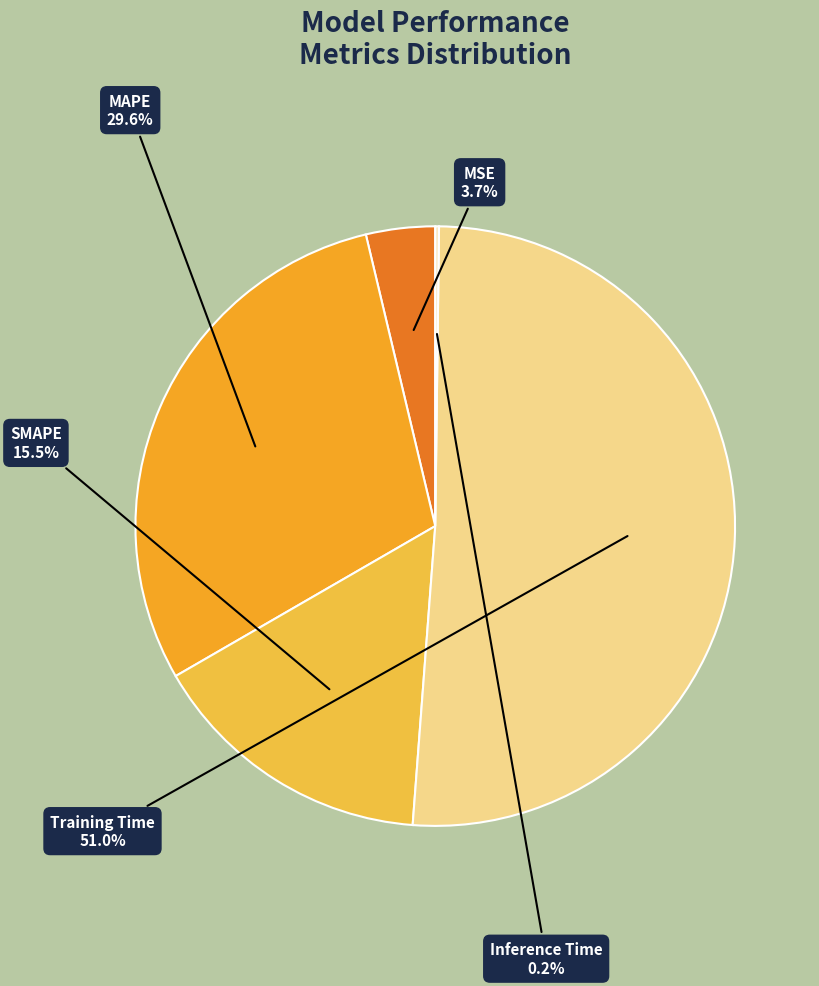

What is the largest slice in the pie chart?

Training Time